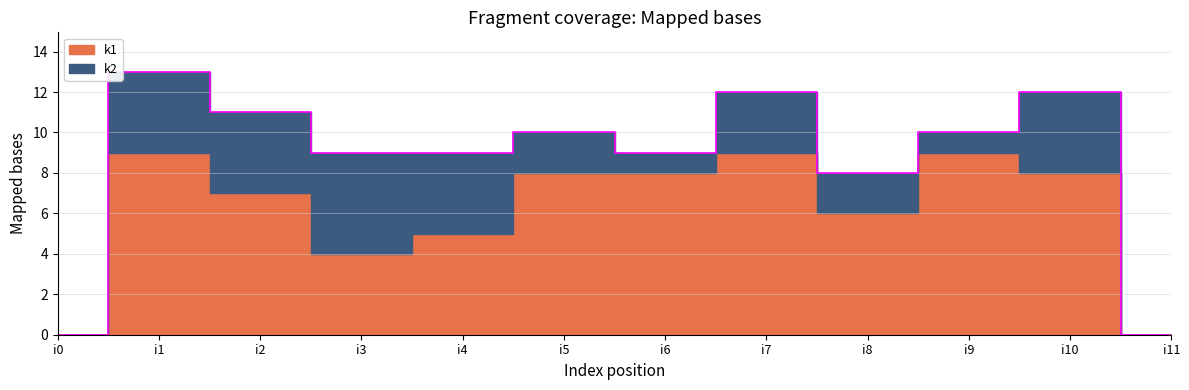

What is the value of the k1 point at the 10th from the left?

9